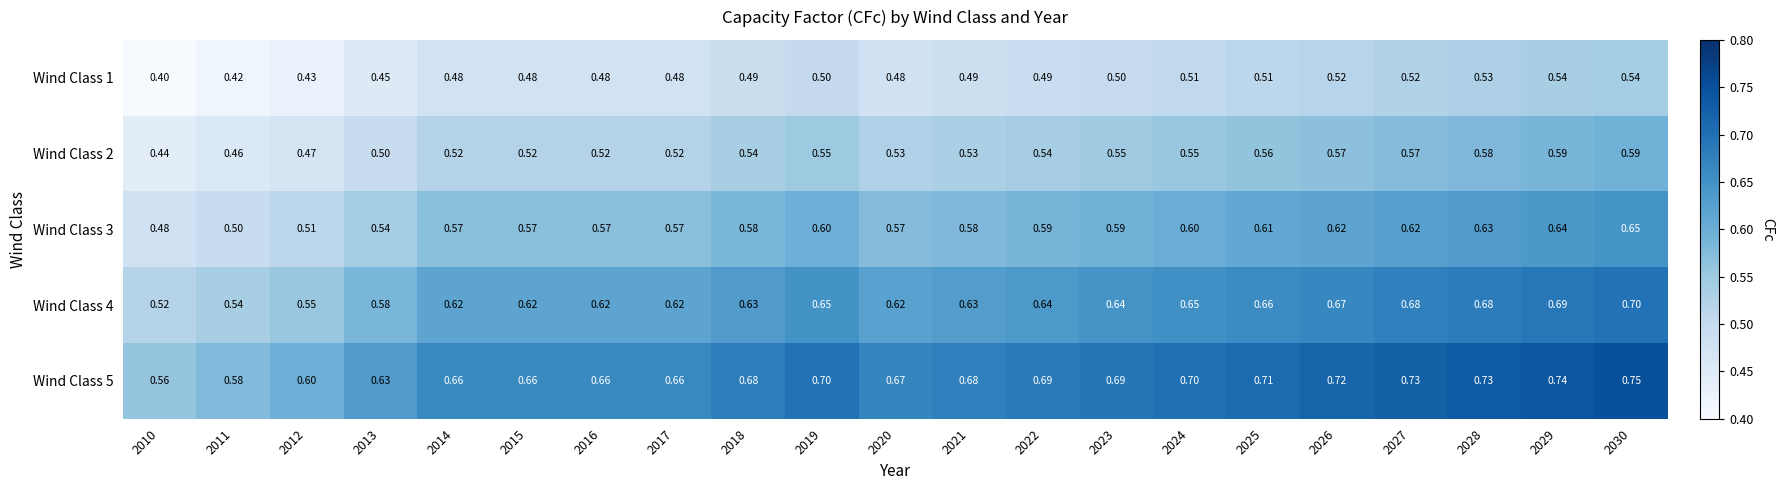

What is the difference between the highest and lowest values at 2013?

0.2